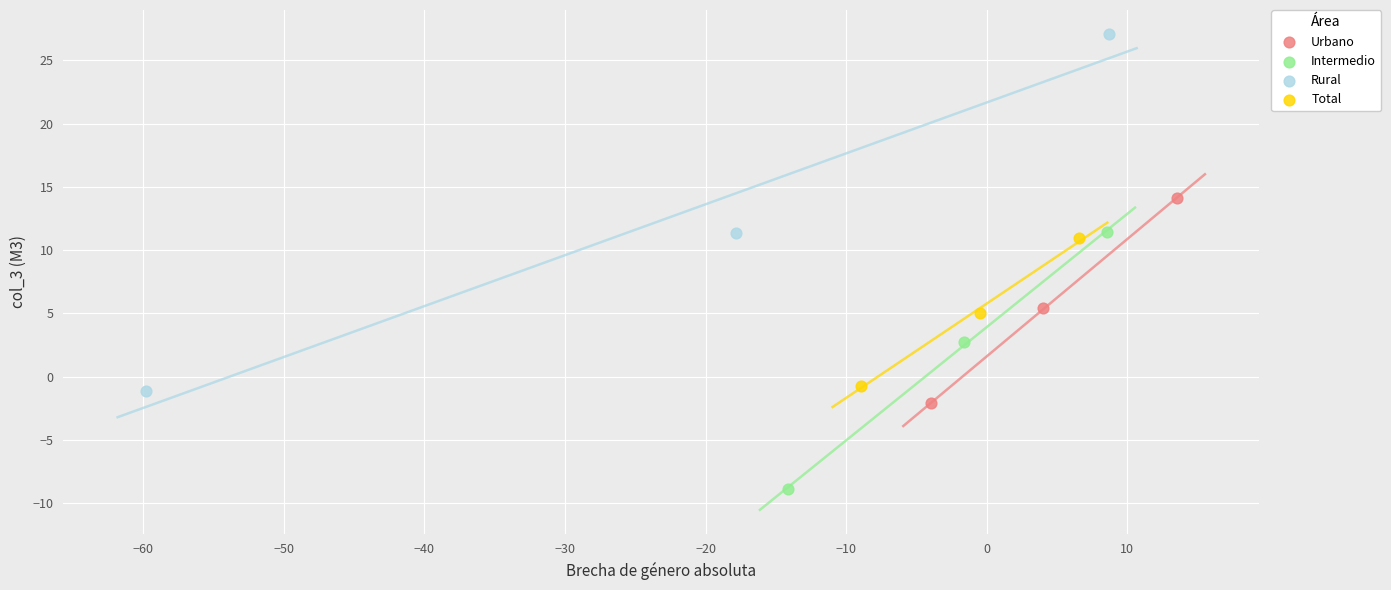

Which series contains the highest Y value?

Rural